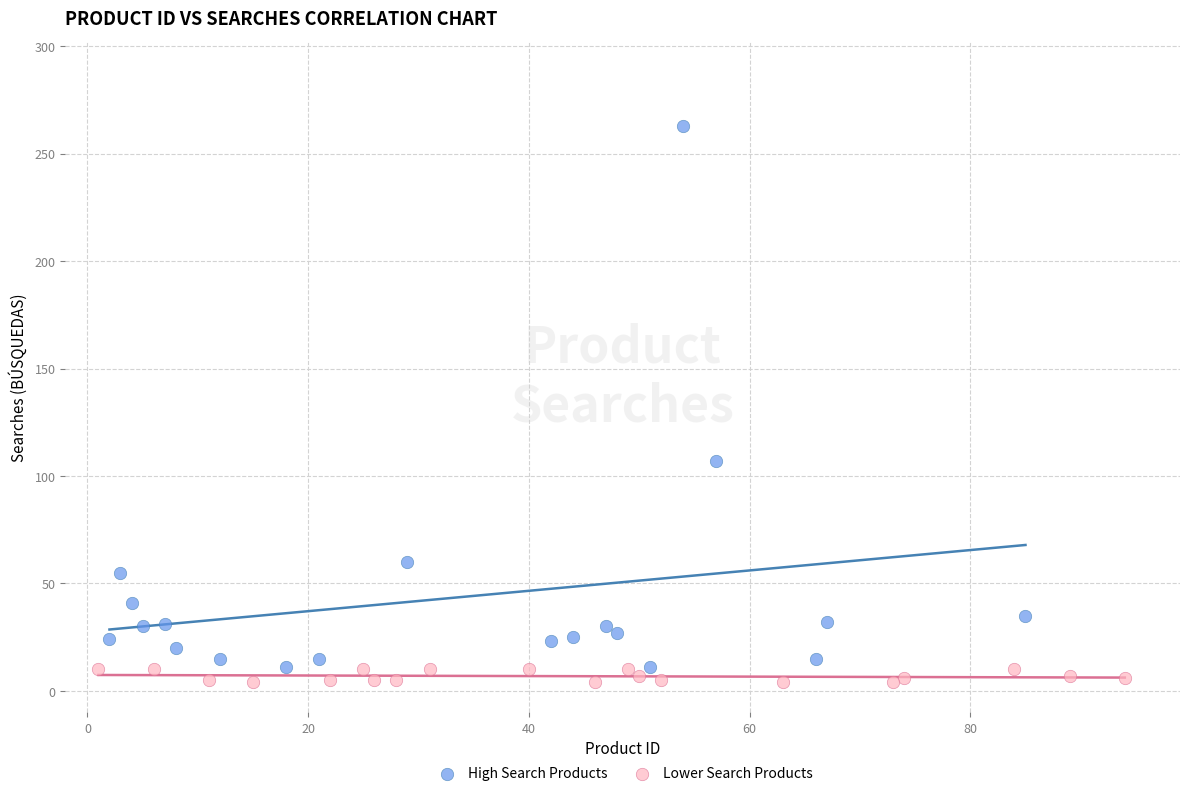

Which series contains the highest Y value?

High Search Products